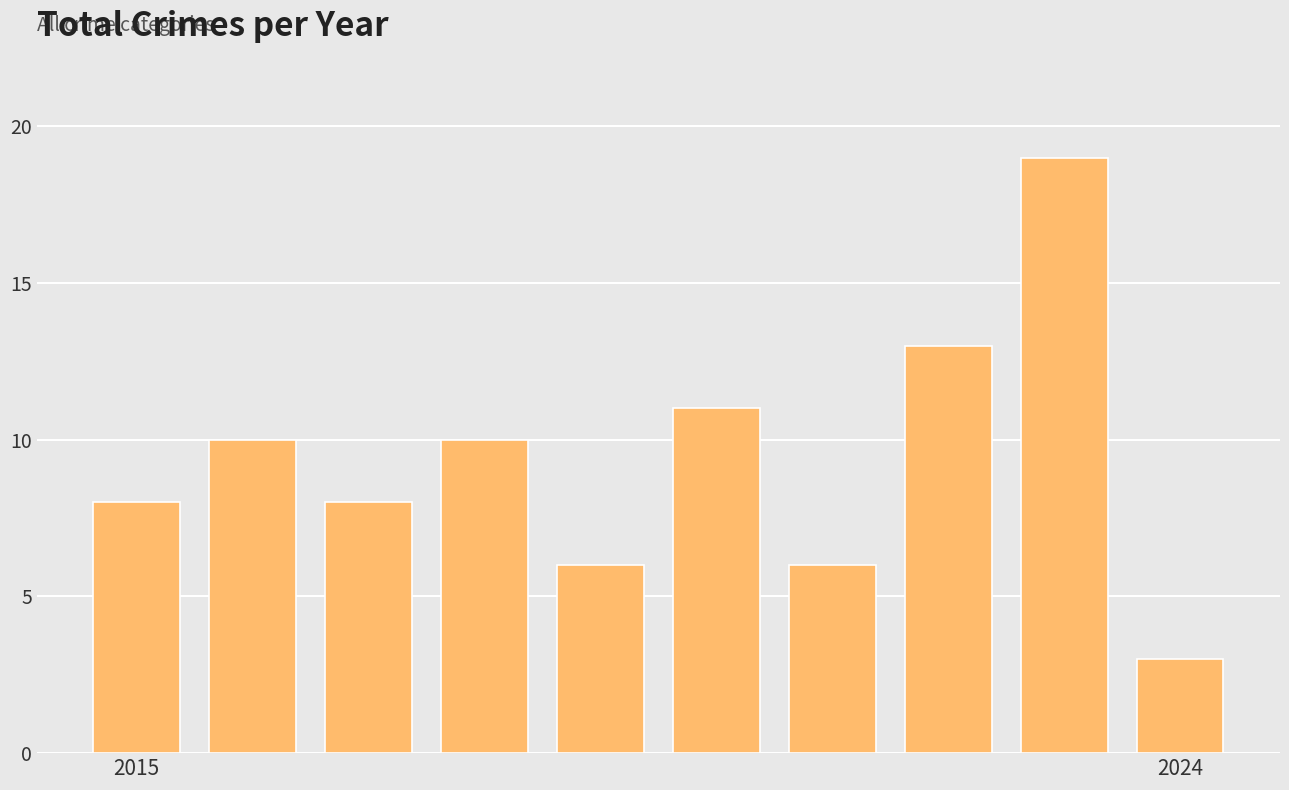

Reading left to right, extract all data points from this chart.

8	10	8	10	6	11	6	13	19	3